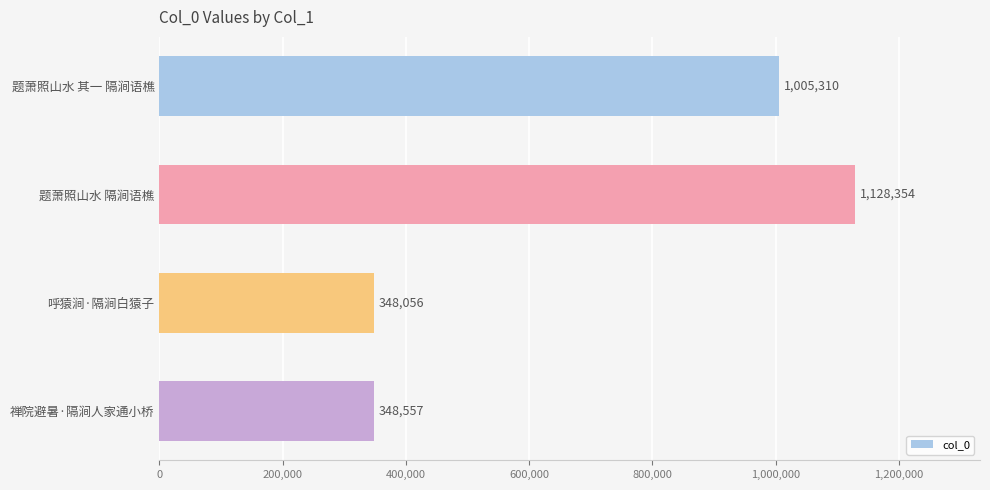

True or false: the data shows 1128354 at 题萧照山水 隔涧语樵.

True